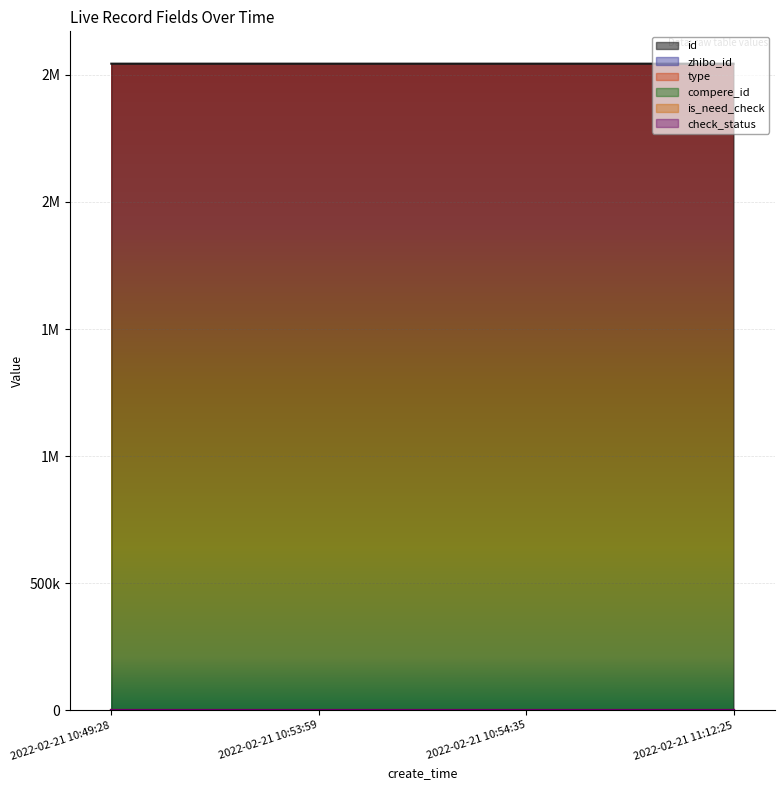

Is it true that check_status equals 0 at 2022-02-21 10:49:28?

False